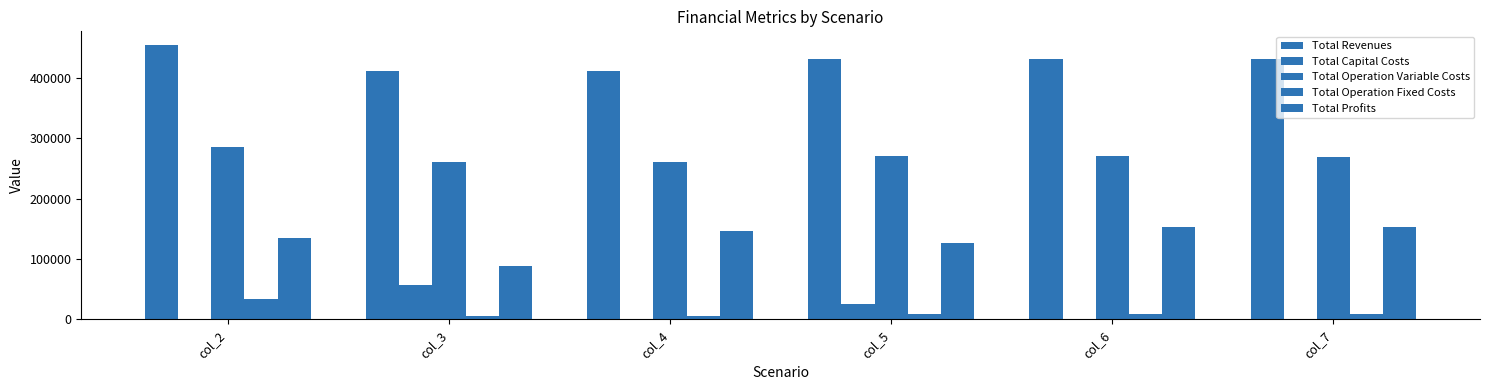

How many data points in Total Capital Costs are above 0?

3